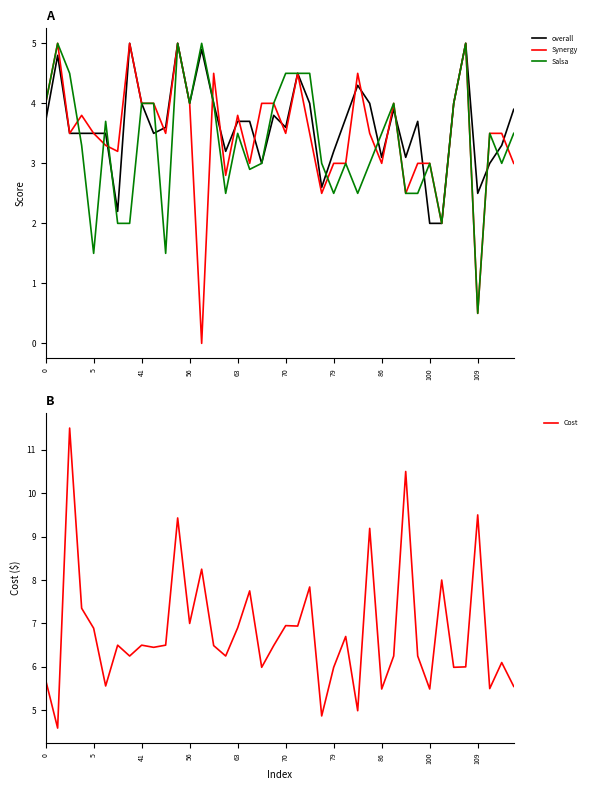

What is the sum of all Salsa values?

133.9